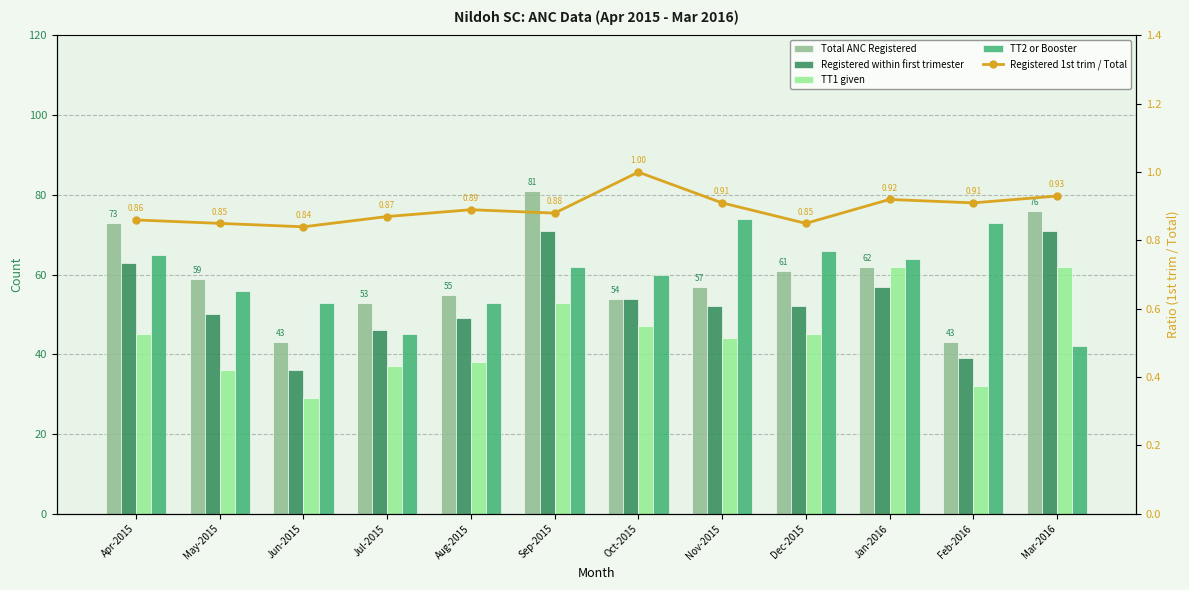

What is the difference between the maximum and second lowest values in the Registered within first trimester series?

32.0